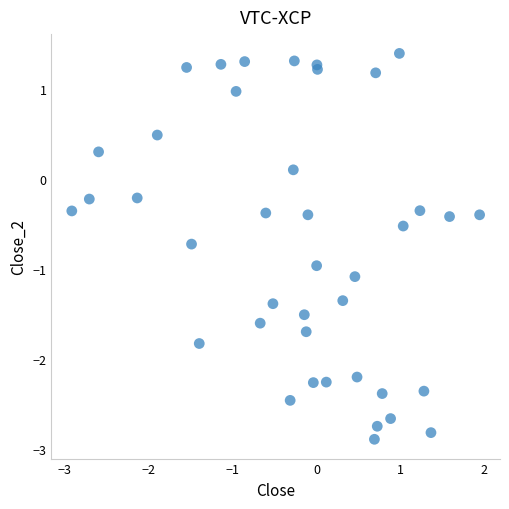

What is the range of Y values (max minus min)?

4.3